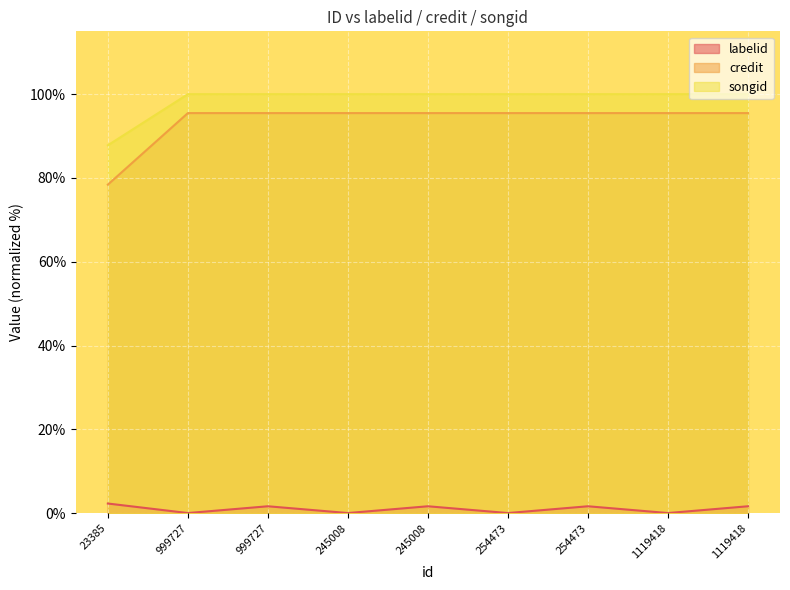

At how many categories does at least one series exceed 92?

8